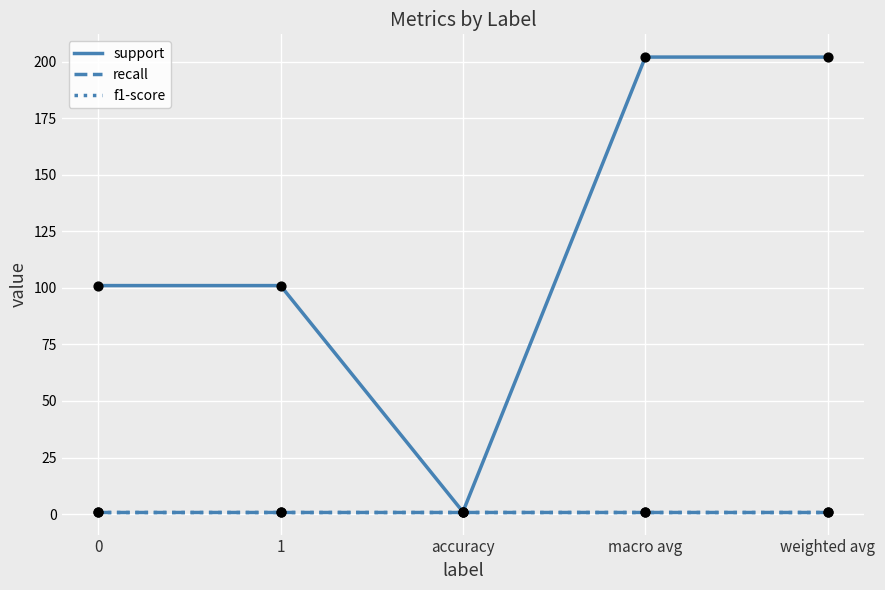

Is this an area chart (filled region under the line)?

No